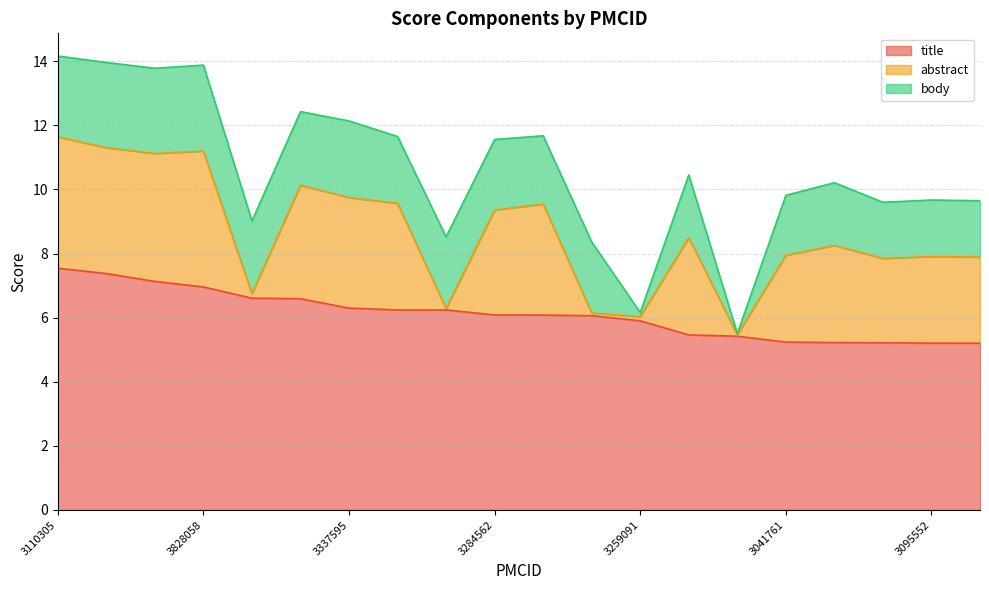

Read the title value at 3110305.

7.5